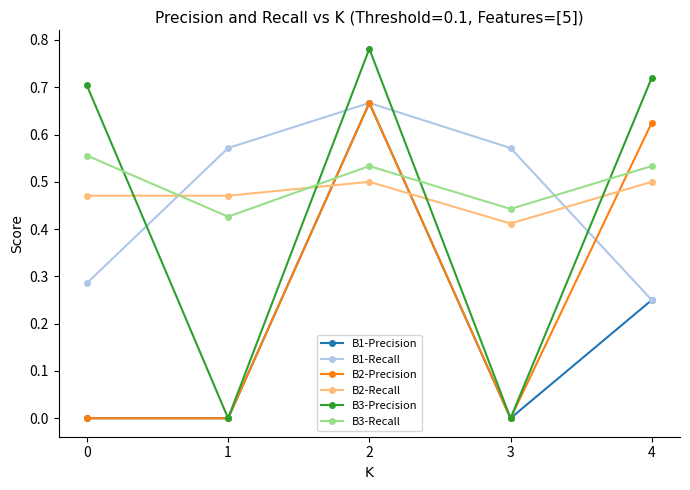

At which category does B3-Recall reach its first local valley?

1